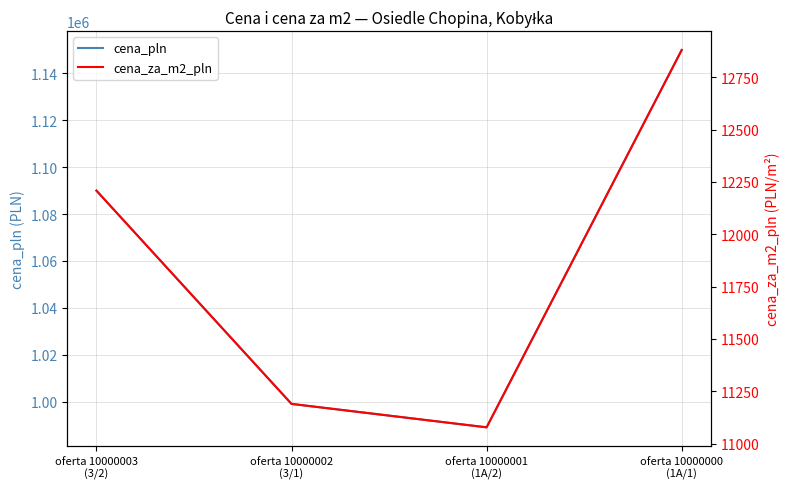

What is the label of the 3rd point from the left?

oferta 10000001
(1A/2)